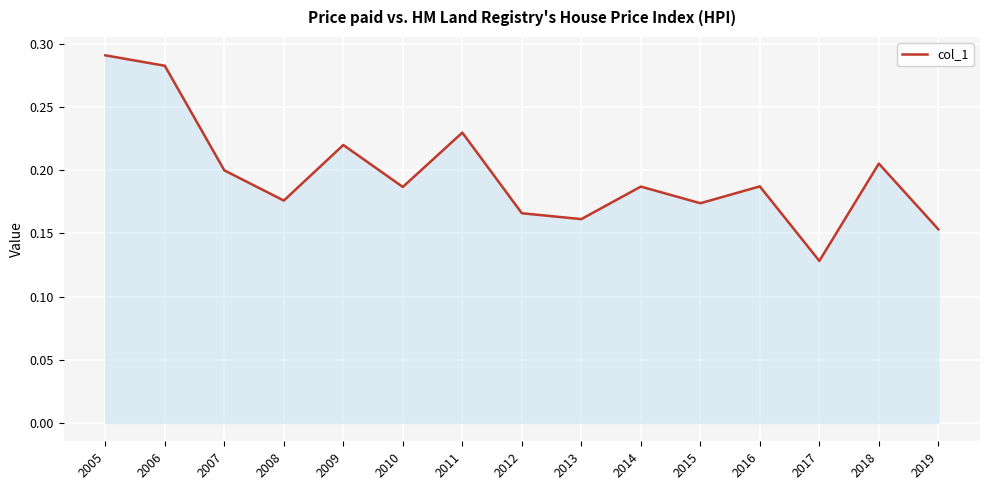

Is it true that the value at 2016 is 0.1?

False